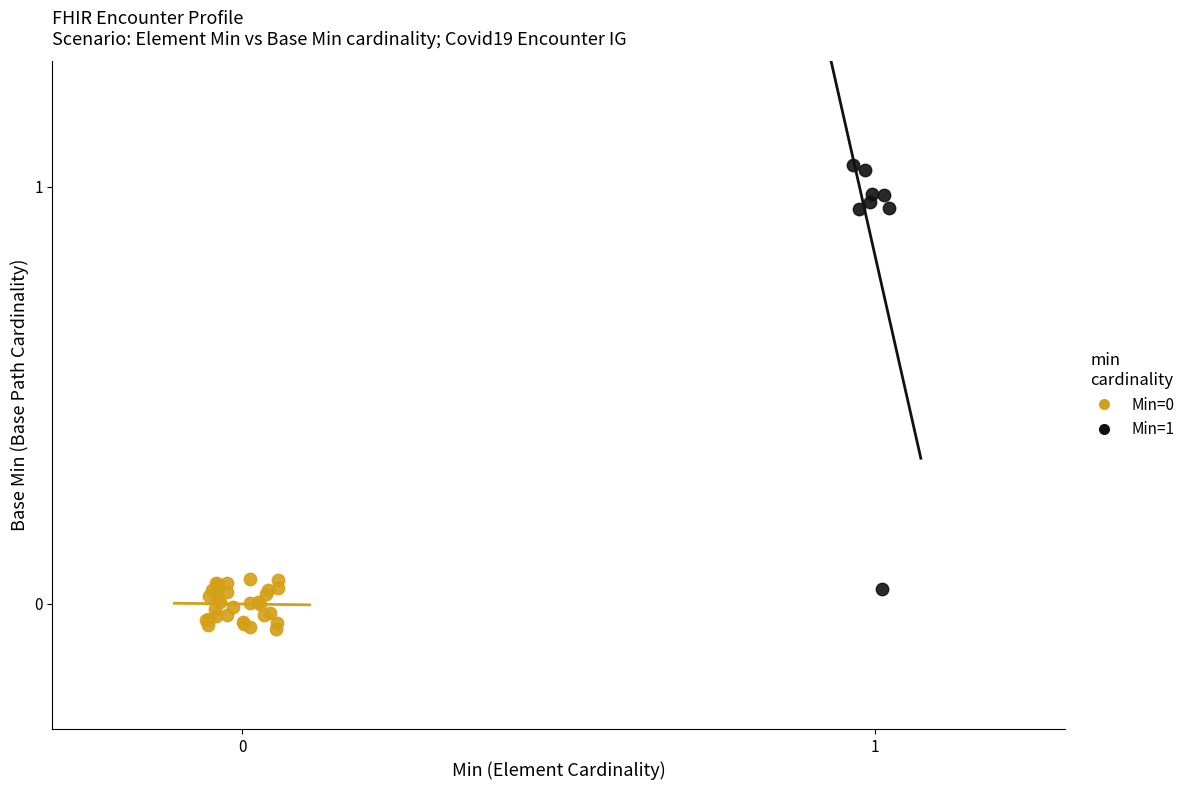

Which series has the widest spread of Y values?

Min=1